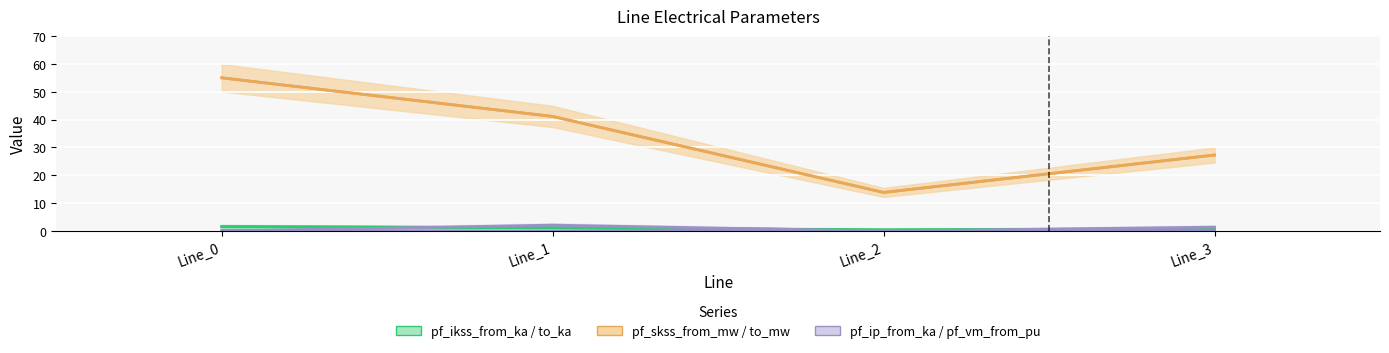

What is the difference between the pf_ikss_from_ka values at Line_3 and Line_1?

0.4